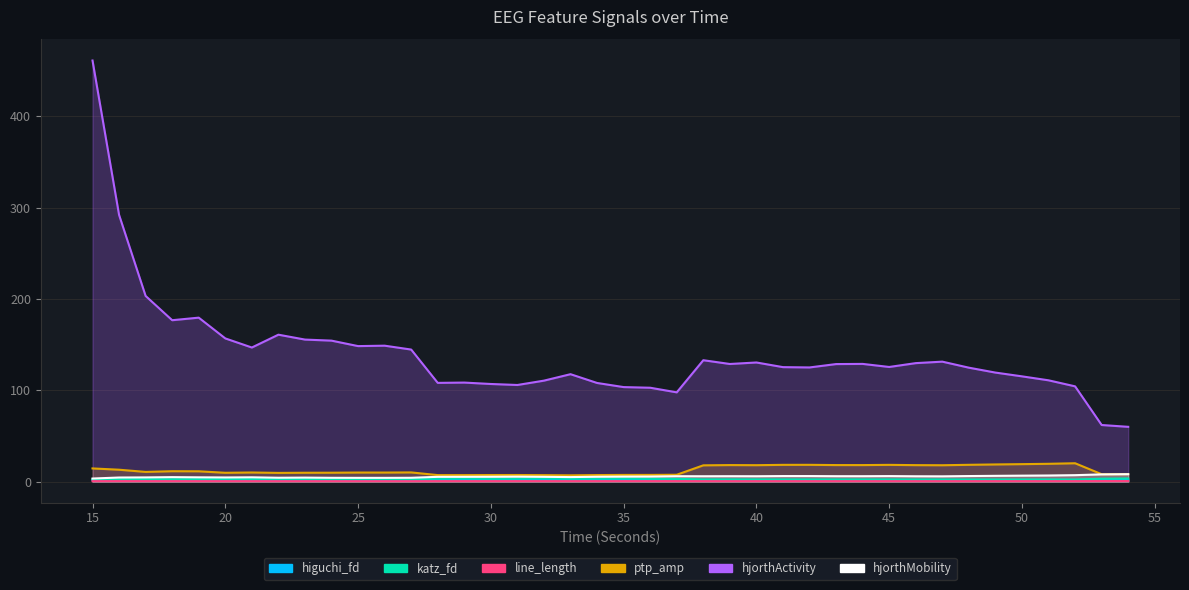

In ptp_amp_EEG, how many points are higher than both neighbors (excluding endpoints)?

9